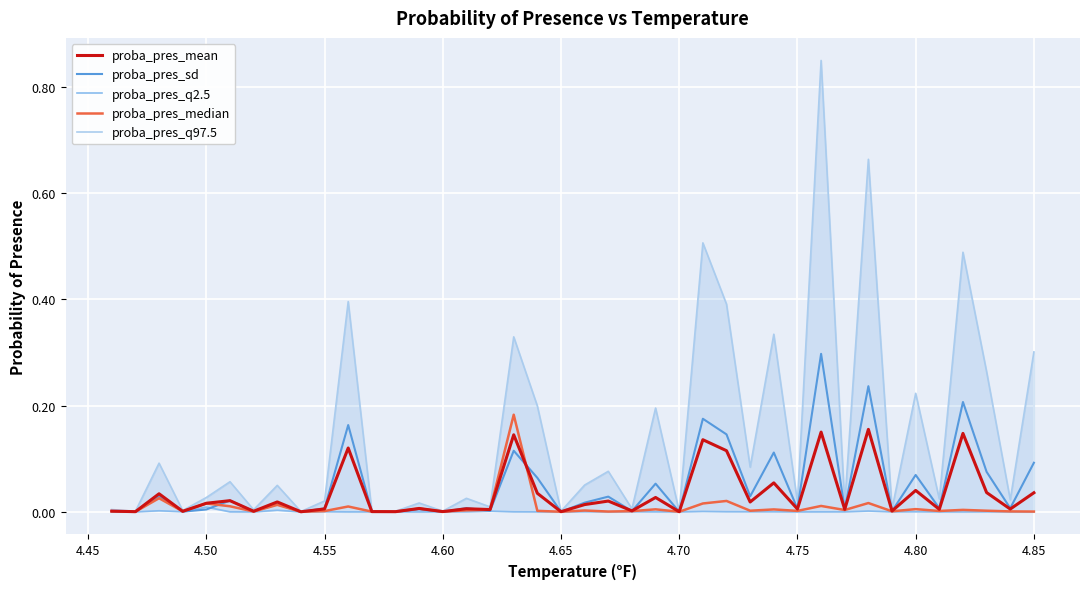

True or false: proba_pres_q97.5 and proba_pres_sd intersect in this chart.

False